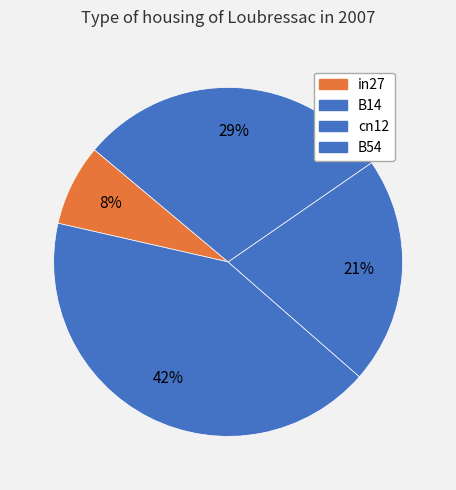

How many slices are in this pie chart?

4